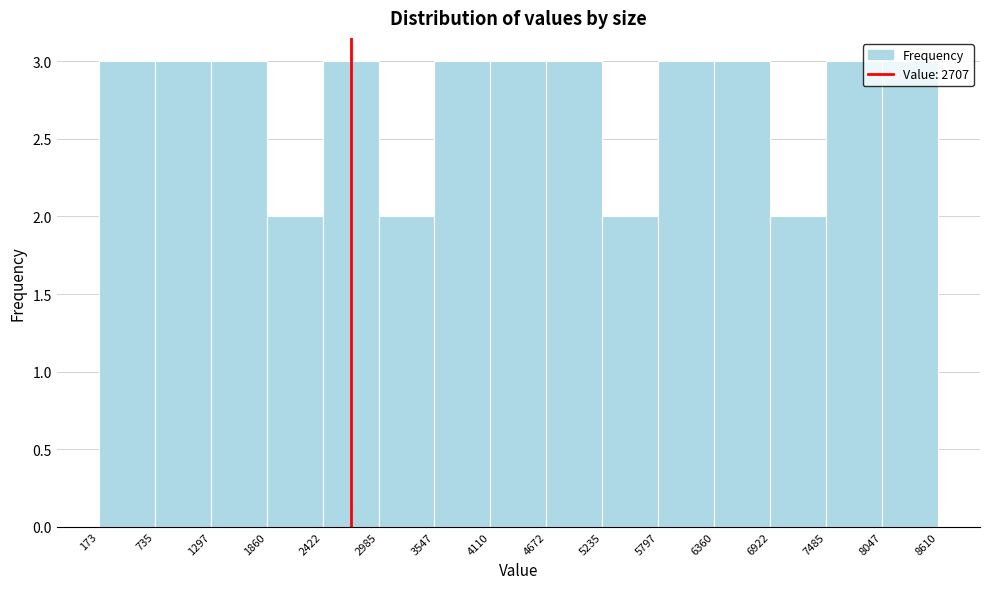

What is the height of the bar covering 1297 to 1860 on the x-axis? The values are not printed on the chart, so give them approximately, as read against the axis.

3